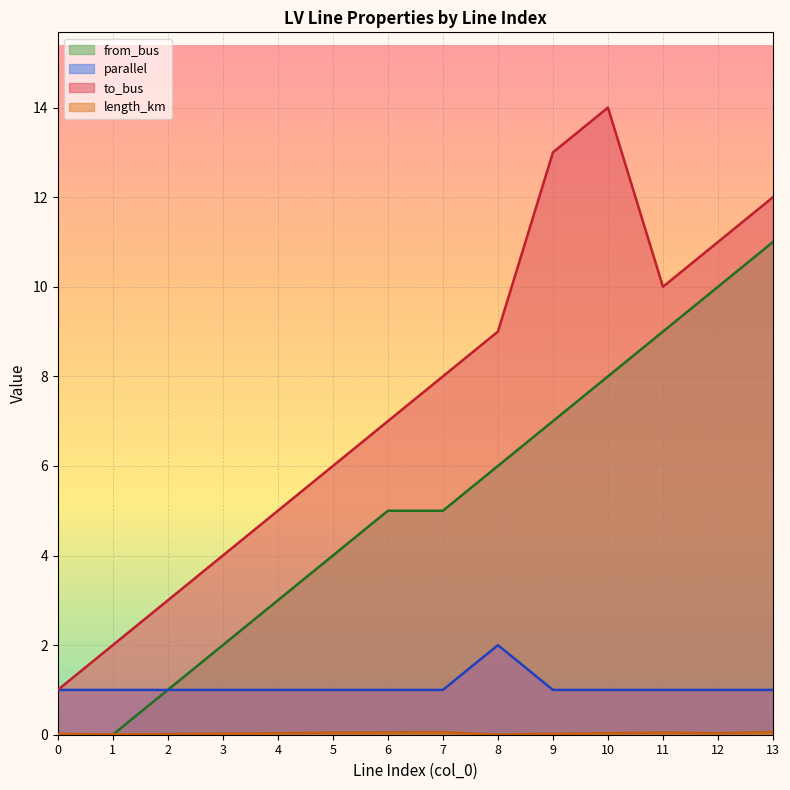

The to_bus series shows 19.5 at 9. True or false?

False